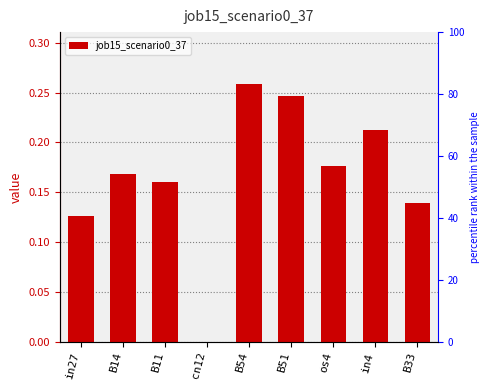

Count the number of values greater than 0.

8